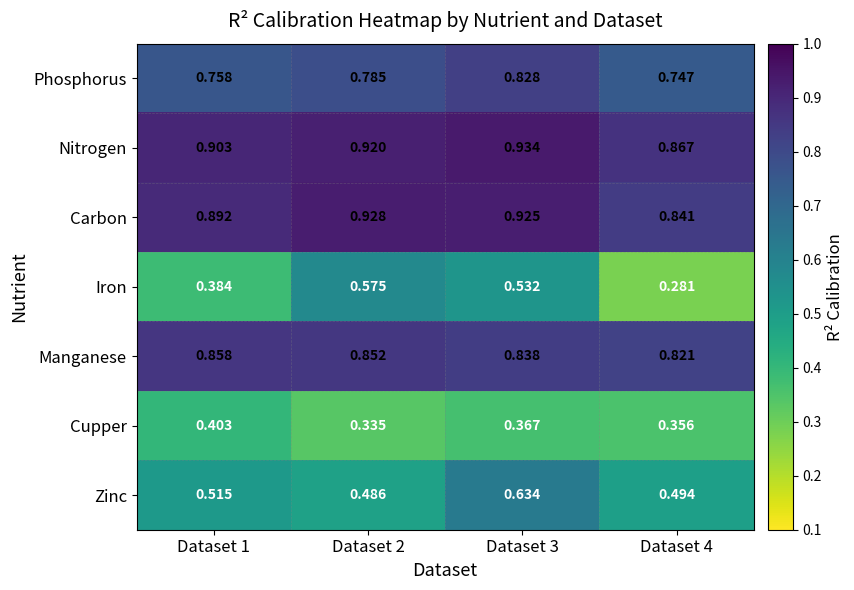

Rank the series at Dataset 4 from lowest to highest value.

Iron, Cupper, Zinc, Phosphorus, Manganese, Carbon, Nitrogen